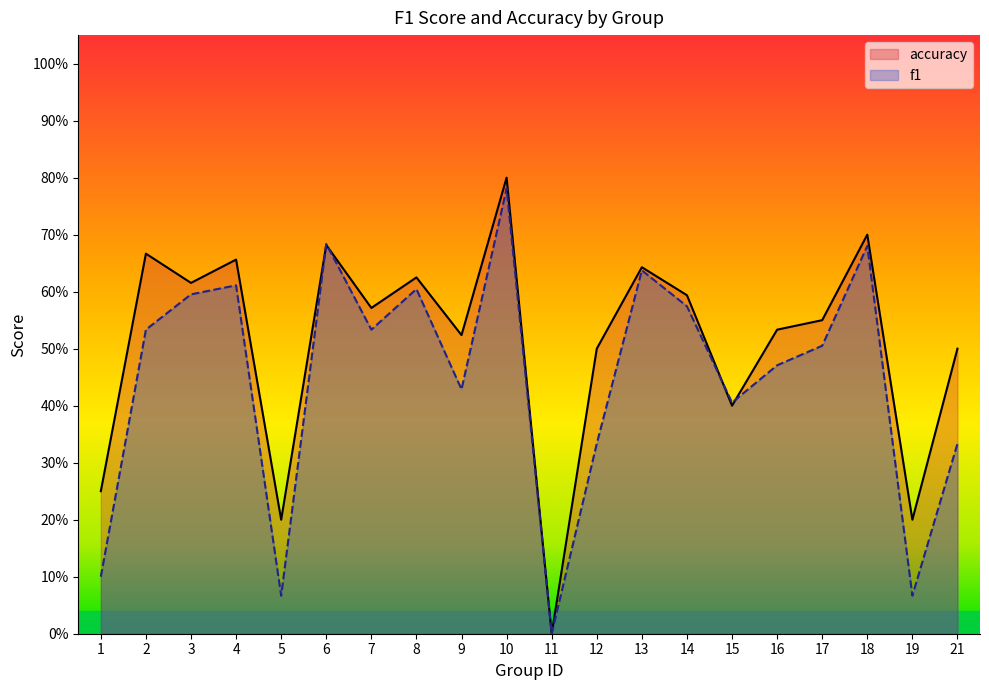

How many data points in f1 are above 0?

19